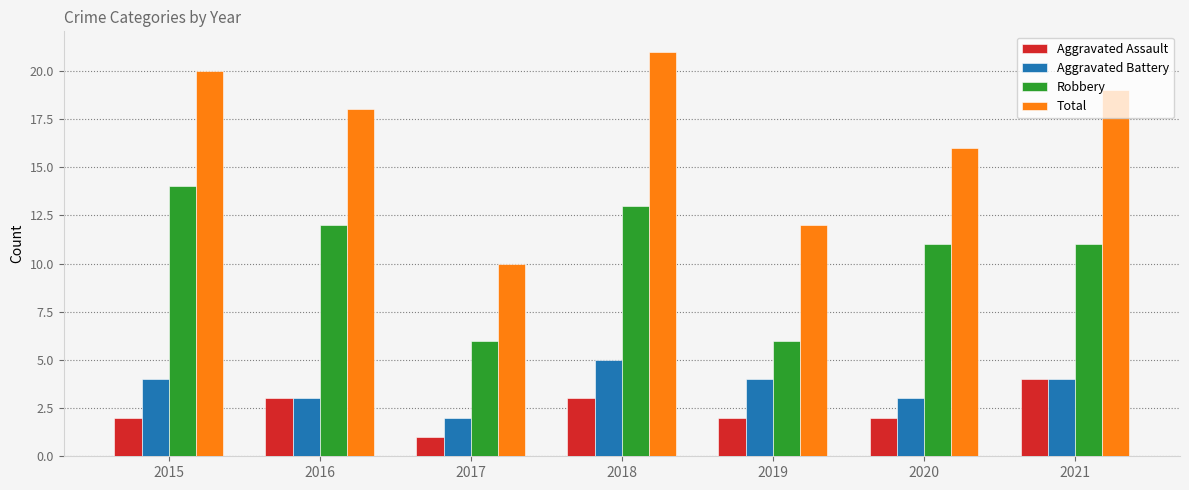

At which category is the sum across all series the highest?

2018